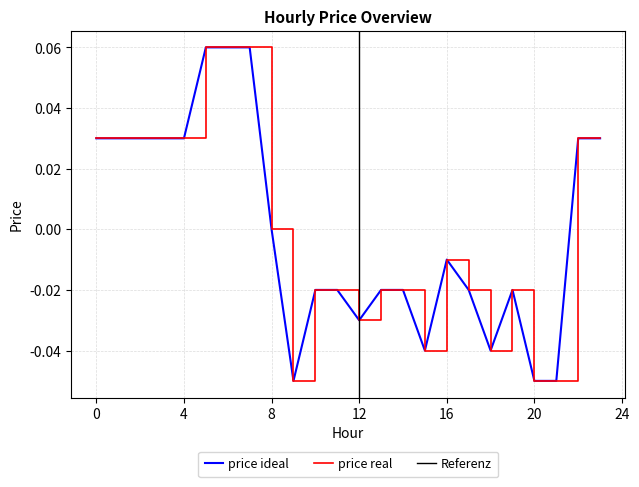

True or false: the data shows -0.1 at 9.

False